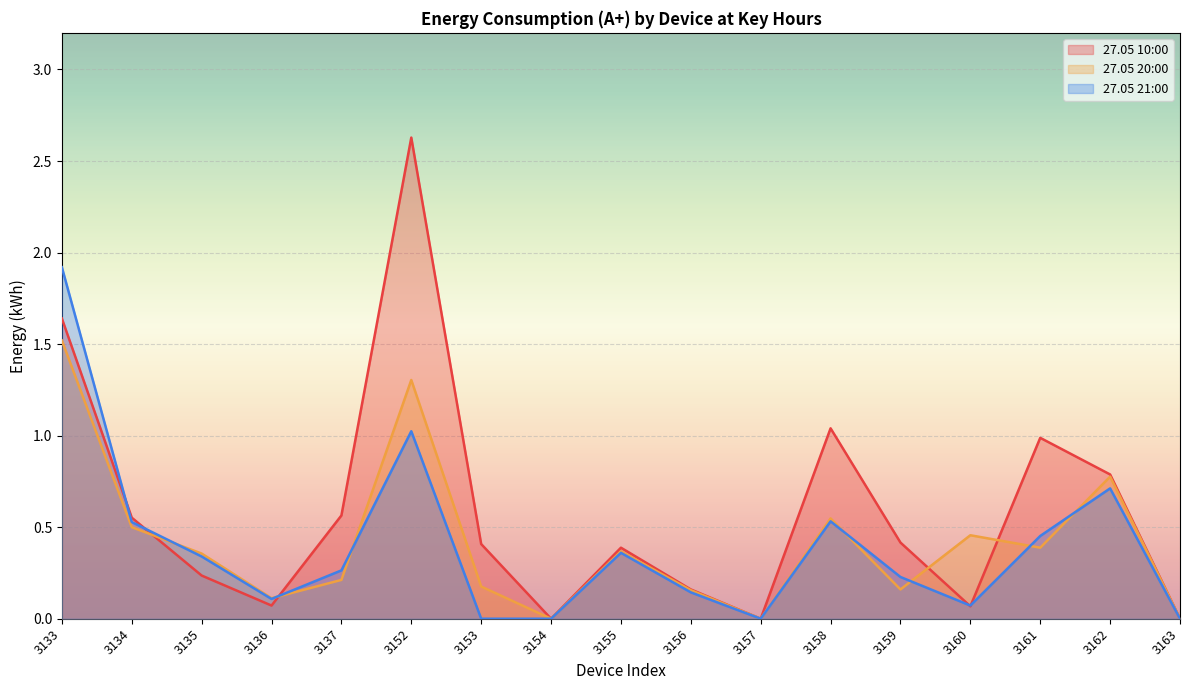

Between which two adjacent categories do 27.05 10:00 and 27.05 21:00 first intersect?

3133 and 3134